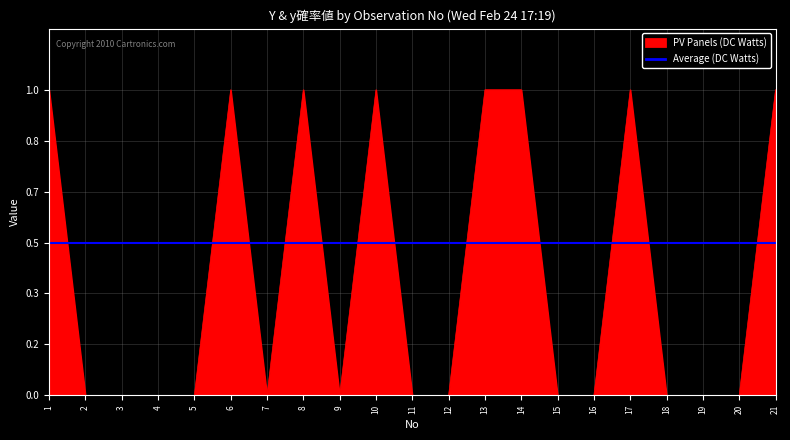

Does the chart display data point markers on the line(s)?

No